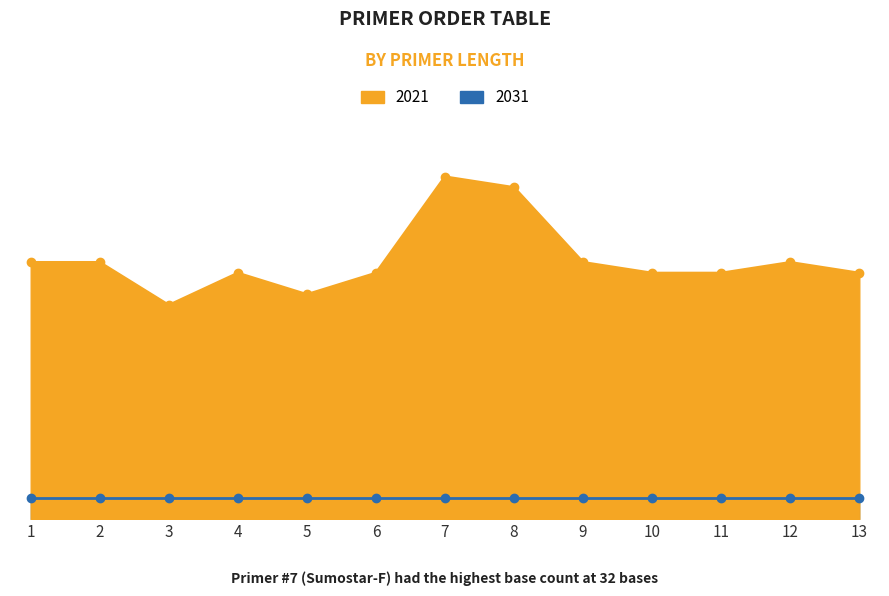

How many points are lower than both their immediate neighbors (excluding endpoints)?

2